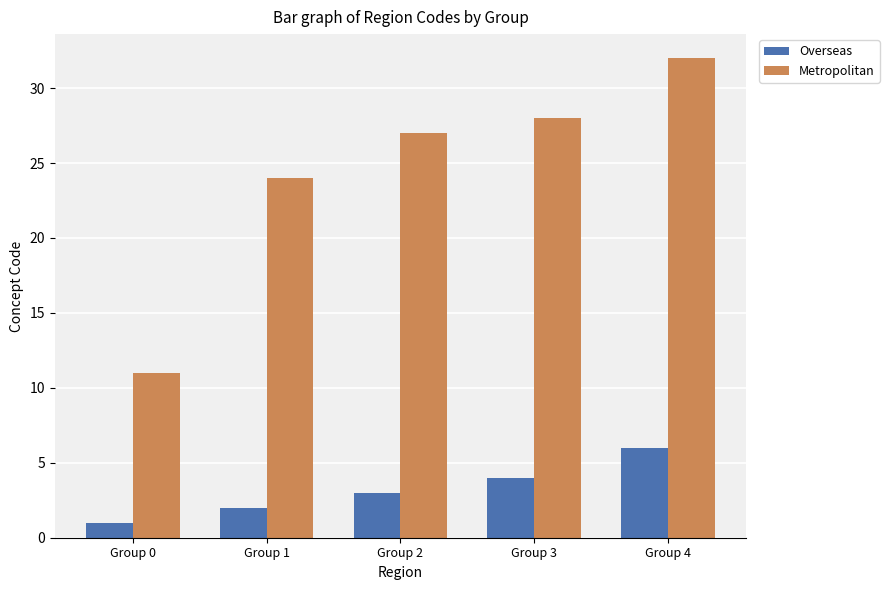

Reading right to left, transcribe all the data shown in this chart.

Overseas: Group 4=6	Group 3=4	Group 2=3	Group 1=2	Group 0=1
Metropolitan: Group 4=32	Group 3=28	Group 2=27	Group 1=24	Group 0=11